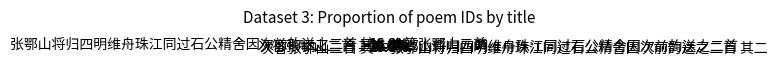

How much of the chart is everything except 张鄂山将归四明维舟珠江同过石公精舍因次前韵送之二首 其二?

83.4%